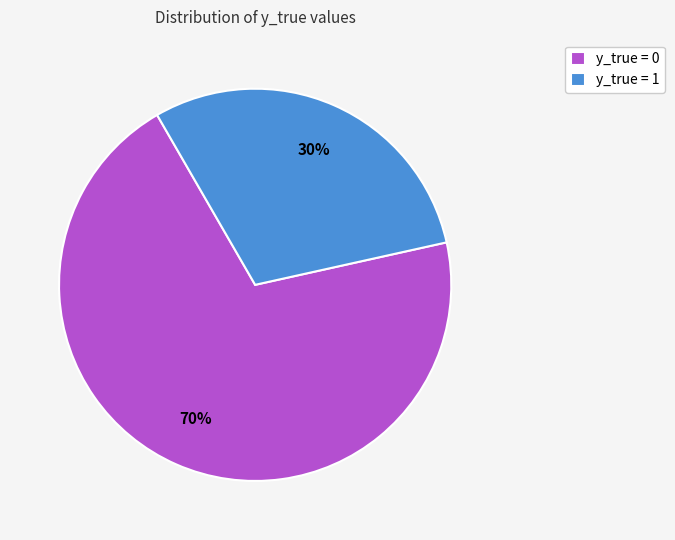

Which category has the biggest portion of the pie?

y_true = 0